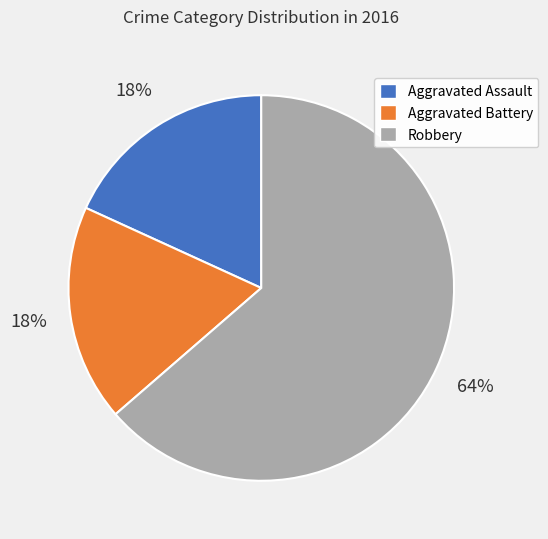

The Aggravated Battery slice represents 4% of the pie. True or false?

False